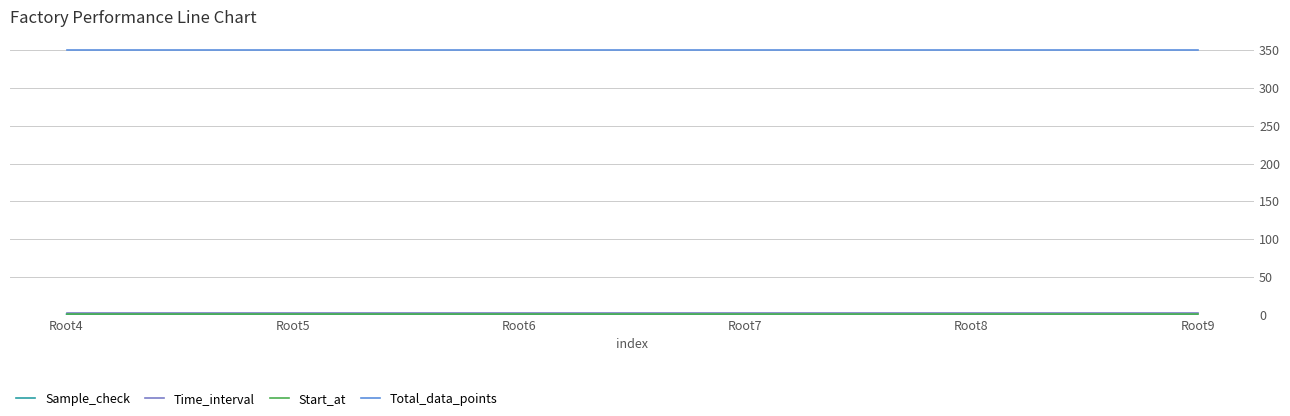

Which series has the largest total across all categories?

Total_data_points